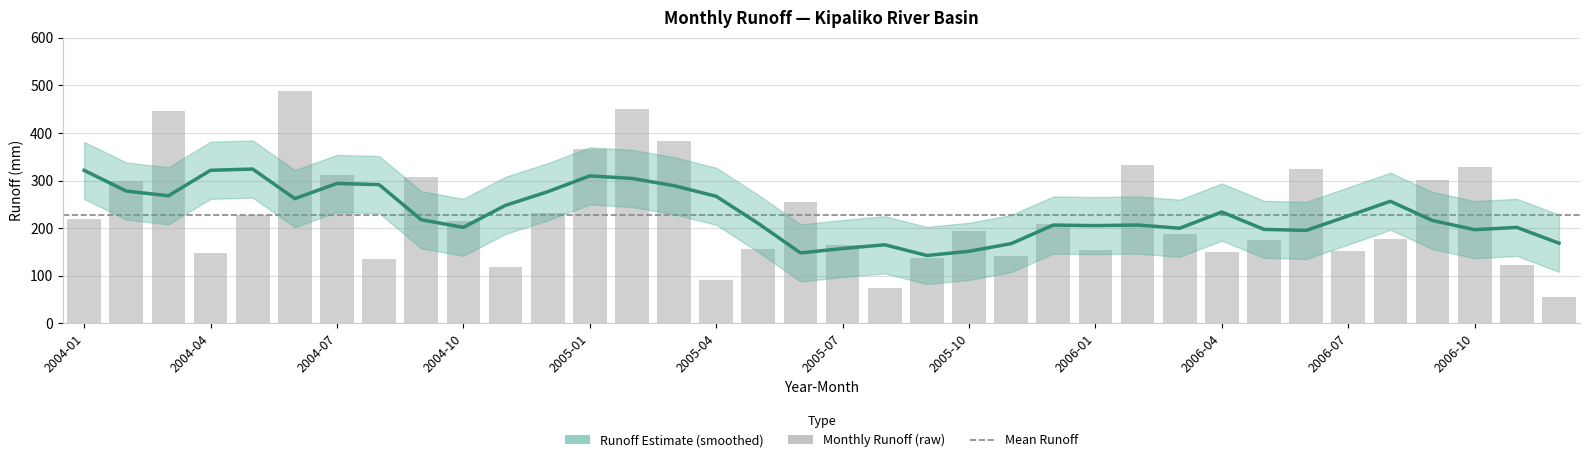

The chart shows a value of 215.7 at 2004-10. True or false?

True